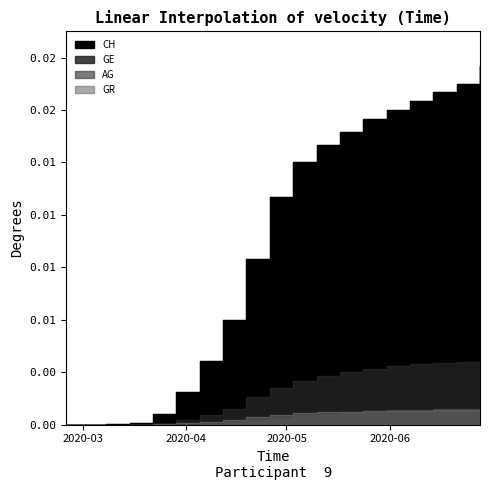

List the labels in order of GR value, smallest first.

2020-02-25, 2020-03-01, 2020-03-08, 2020-03-15, 2020-03-22, 2020-03-29, 2020-04-05, 2020-04-12, 2020-04-19, 2020-04-26, 2020-05-03, 2020-05-10, 2020-05-17, 2020-05-24, 2020-05-31, 2020-06-07, 2020-06-14, 2020-06-21, 2020-06-28